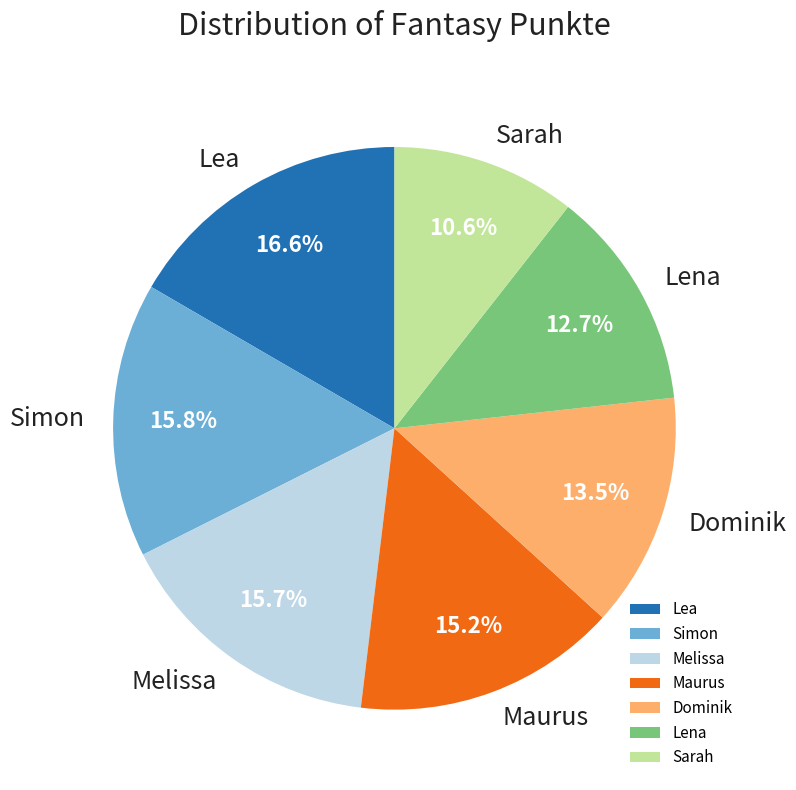

Approximately how many times larger is the value at Maurus compared to Lena?

1.2